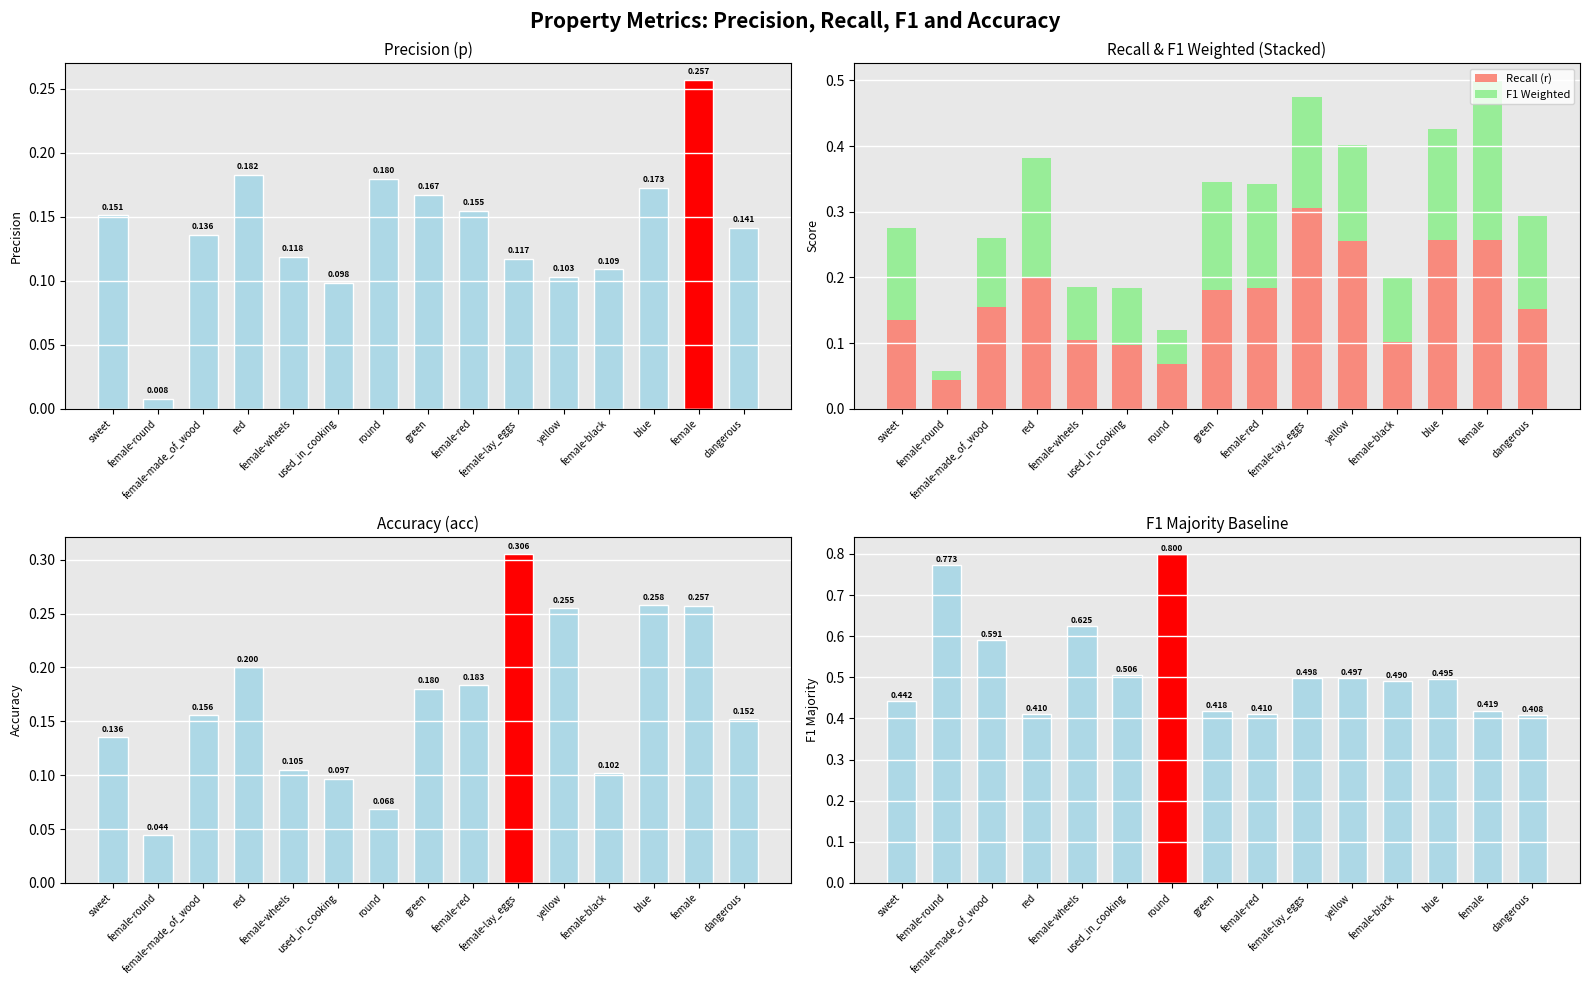

Where is f1_majority nearest to the value 0?

dangerous